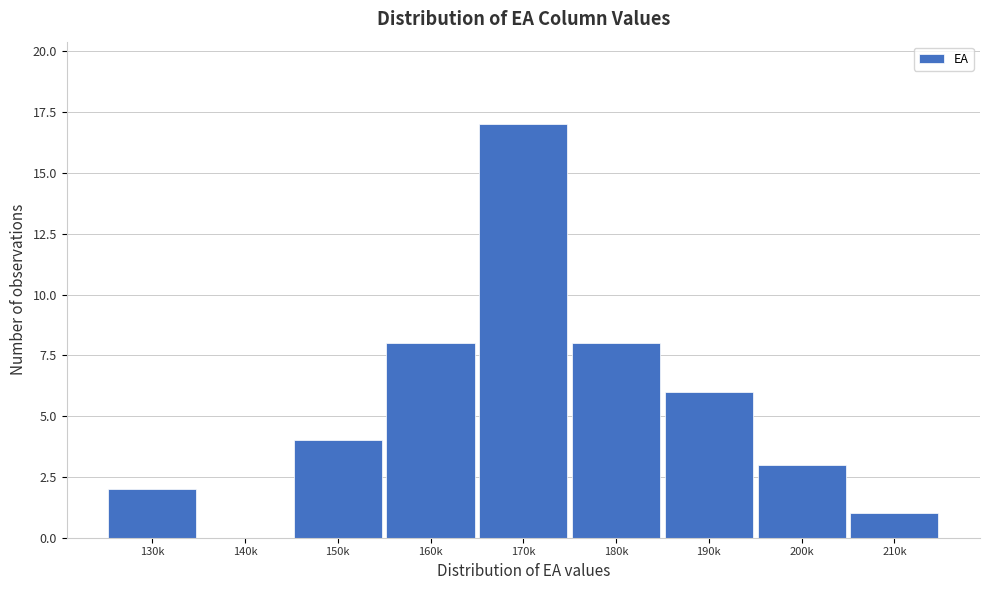

Reading left to right, extract all data points from this chart.

130k=2	140k=0	150k=4	160k=8	170k=17	180k=8	190k=6	200k=3	210k=1